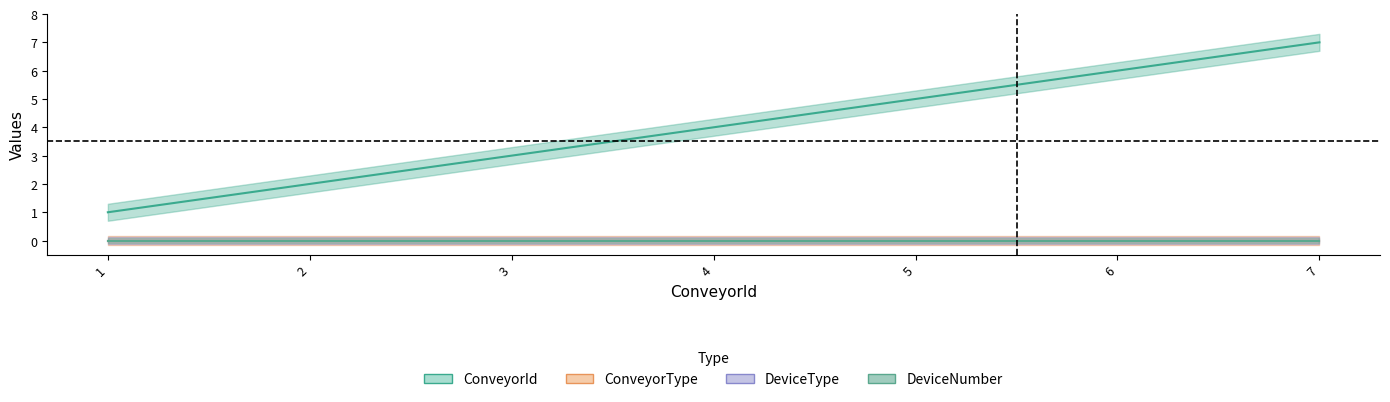

Reading right to left, what are all the values shown in this chart?

ConveyorId: 7	6	5	4	3	2	1
ConveyorType: 0	0	0	0	0	0	0
DeviceType: 0	0	0	0	0	0	0
DeviceNumber: 0	0	0	0	0	0	0